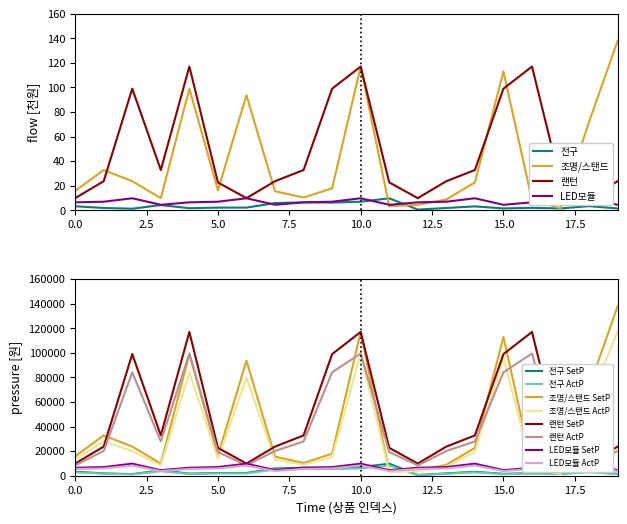

What is the difference between the maximum and minimum values in the LED모듈 series?

5.3